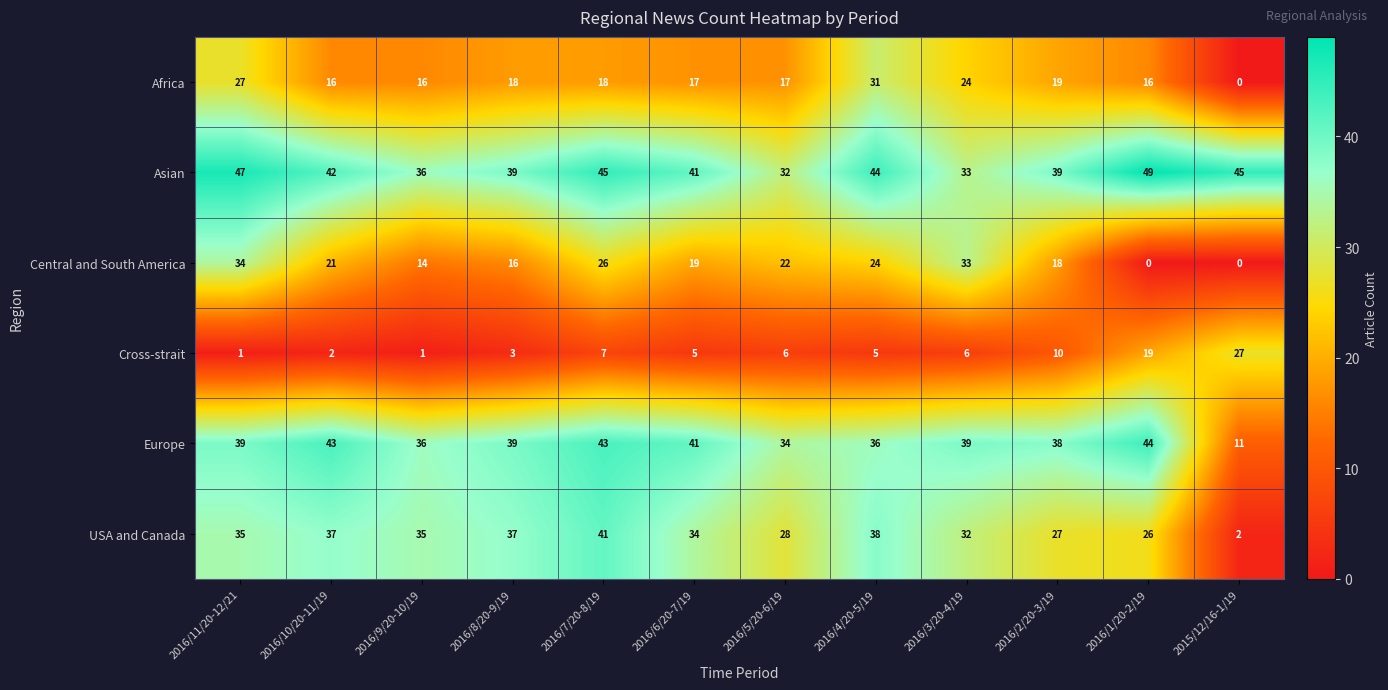

What is the total value across all series at 2016/6/20-7/19?

157